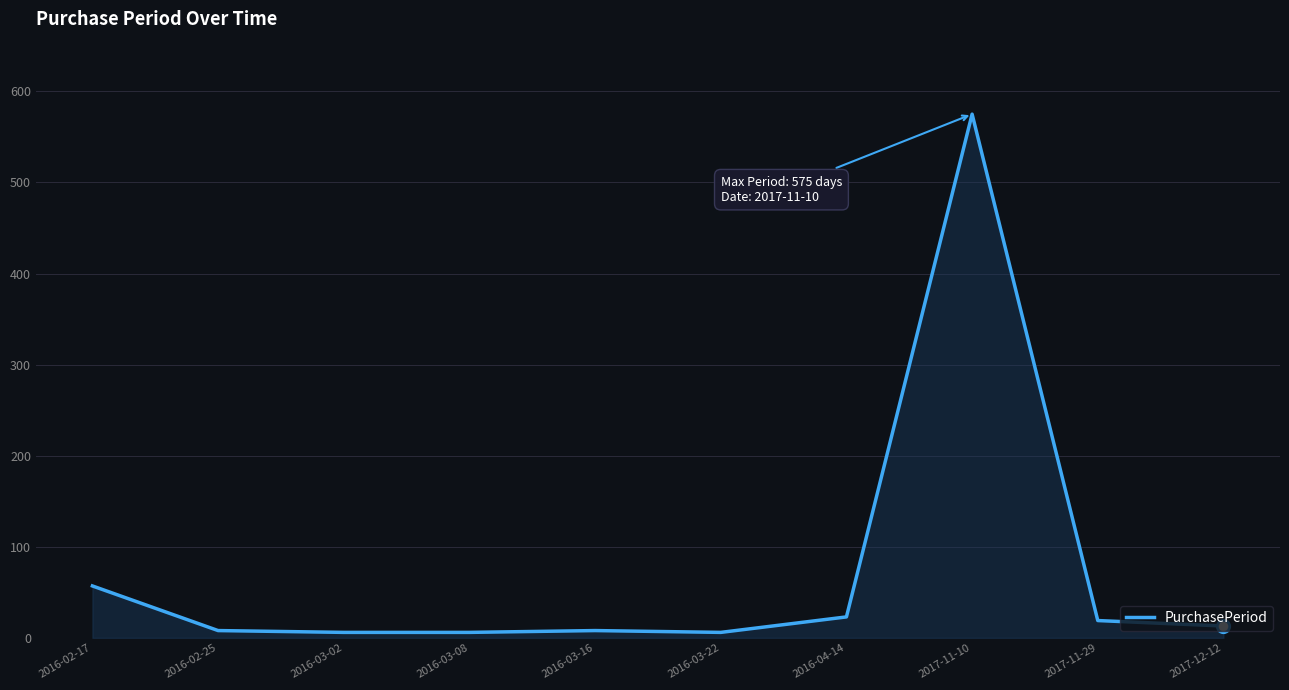

What is the ratio of the value at 2017-12-12 to the value at 2016-03-16?

1.6